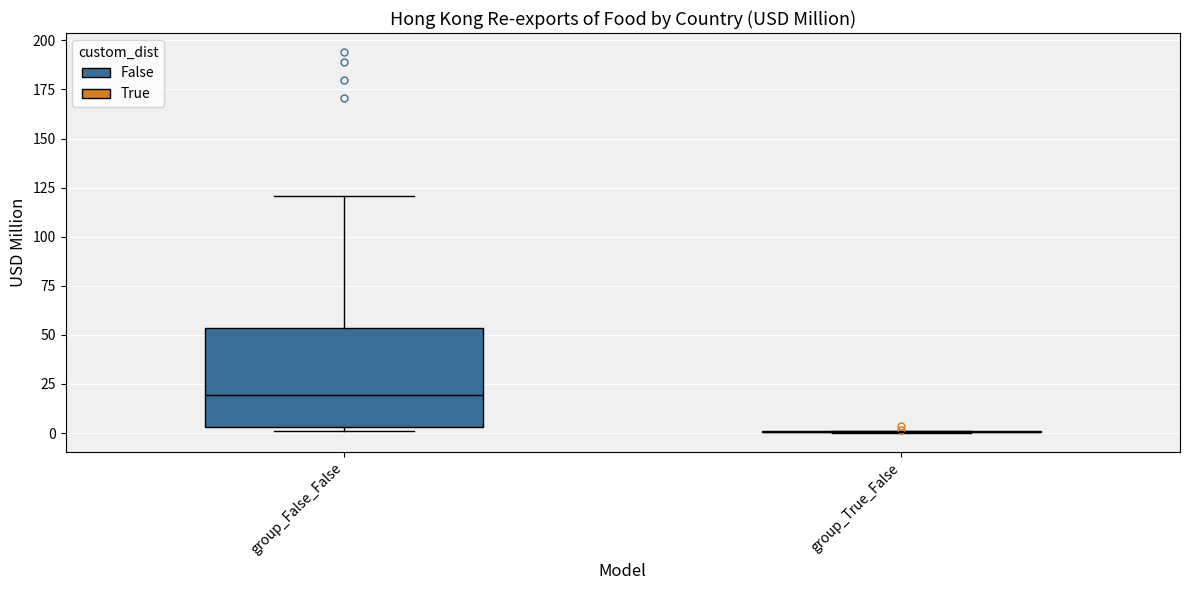

Comparing the boxes themselves (not the whiskers), which one is the tallest?

group_False_False